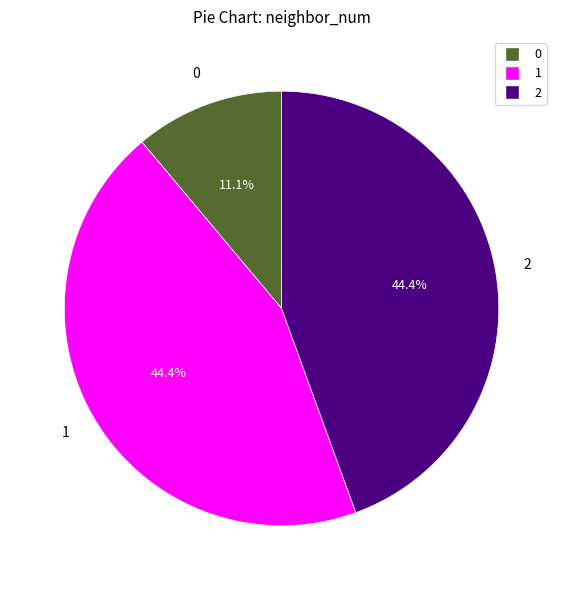

How many slices are in this pie chart?

3